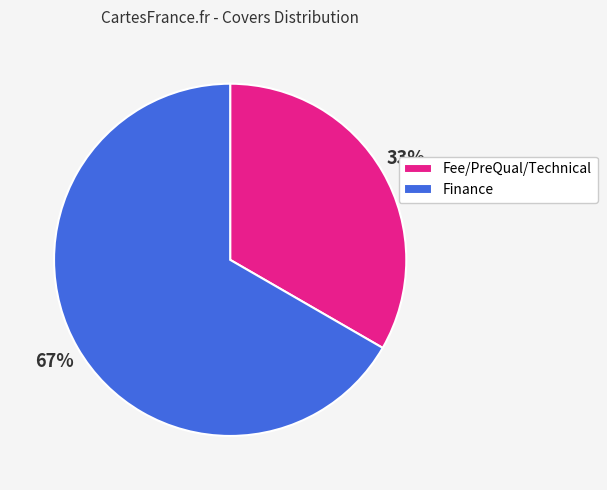

To the nearest percent, what is the average slice percentage?

50%